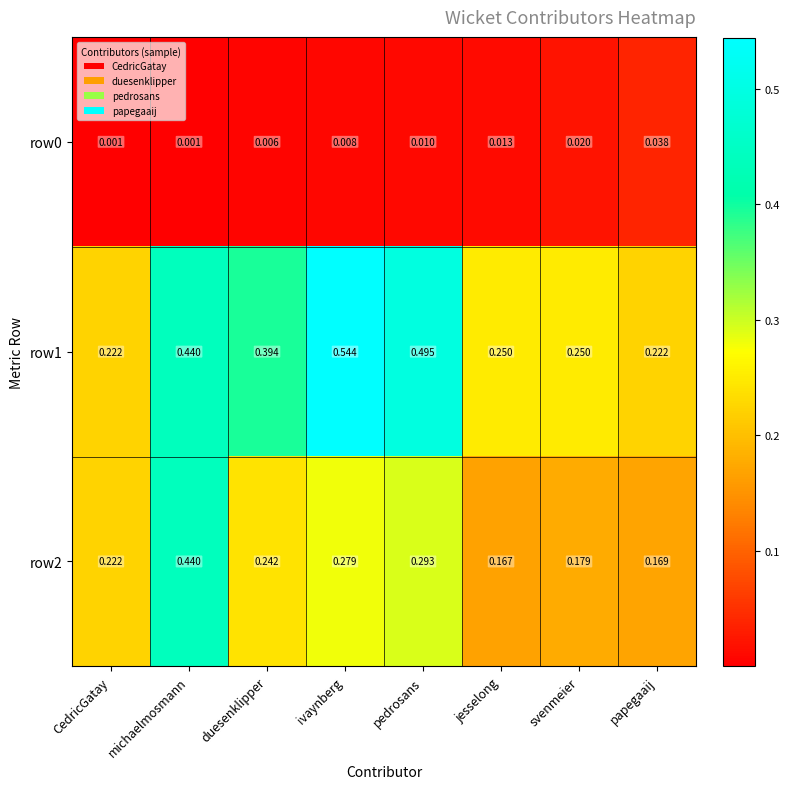

Which series has the widest spread of values?

row1